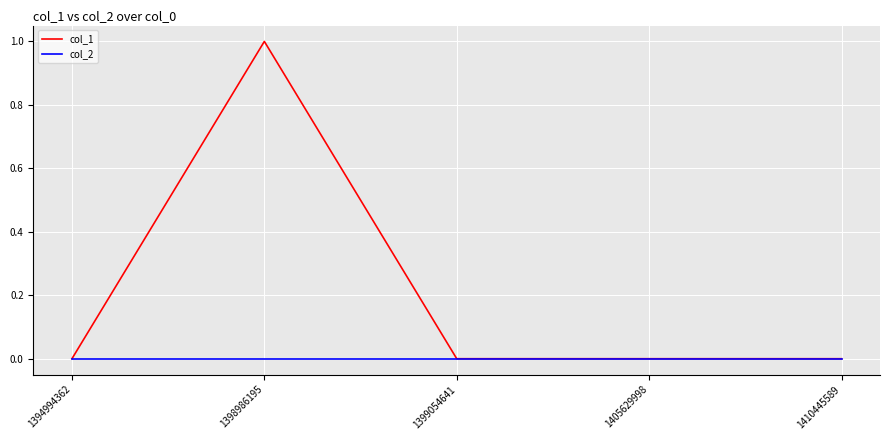

Is it true that col_1 equals 0 at 1410445589?

True